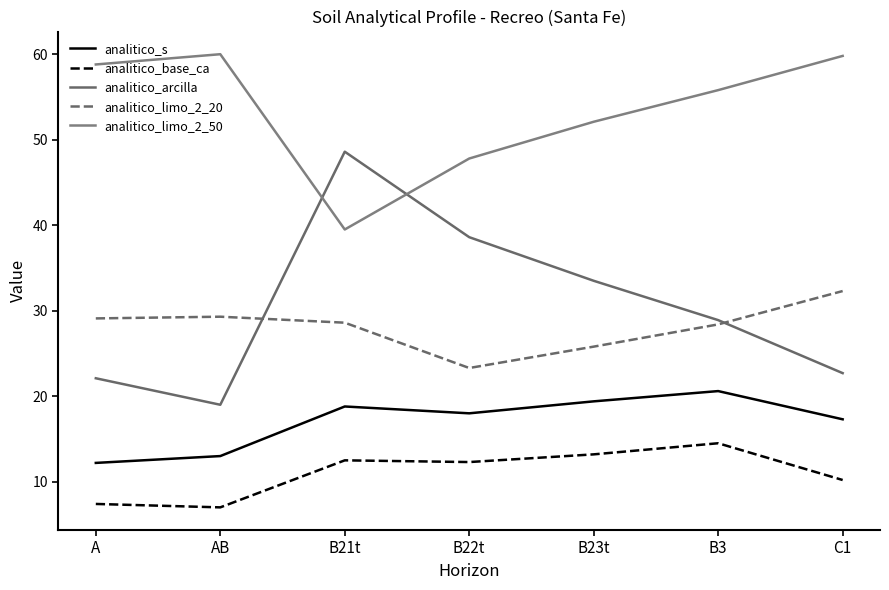

Is it true that analitico_s equals 4.9 at B22t?

False